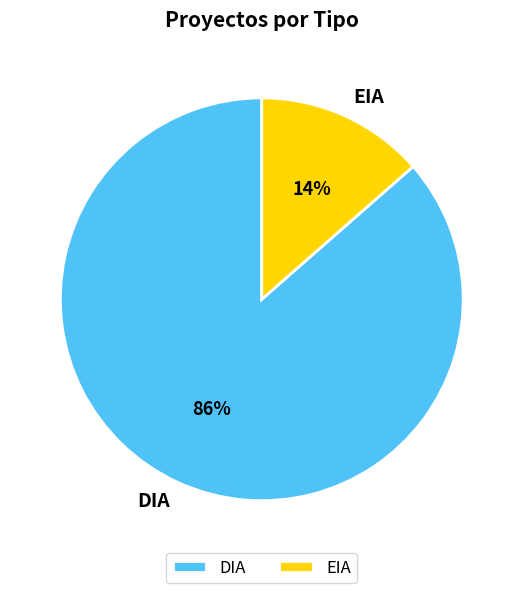

Which has a higher value, EIA or DIA?

DIA